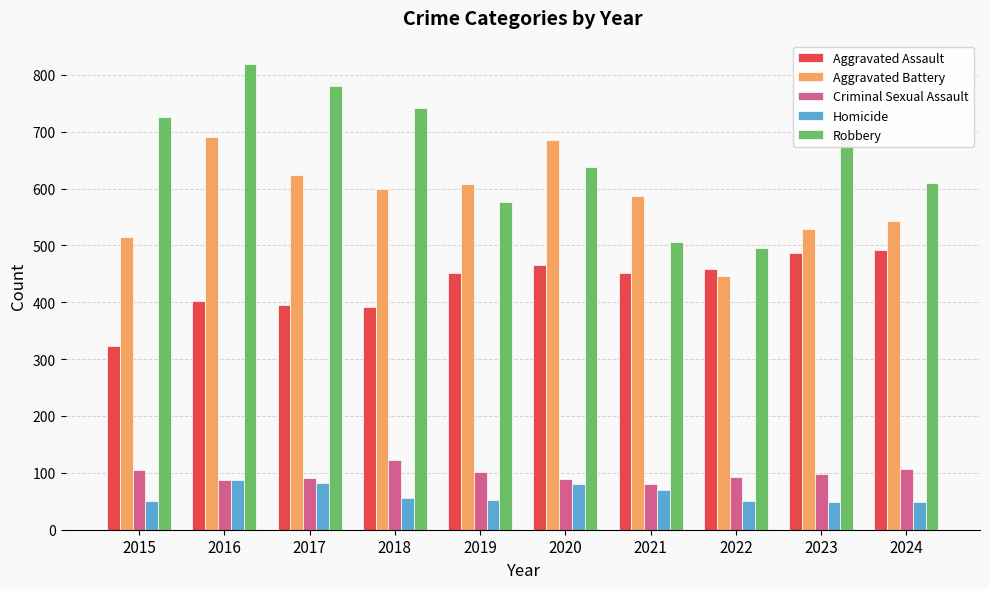

True or false: Robbery has a value of 834 at 2021.

False